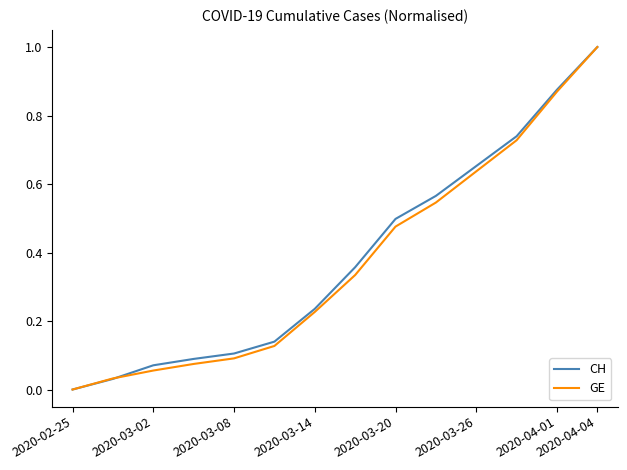

What is the maximum value for GE?

1.0